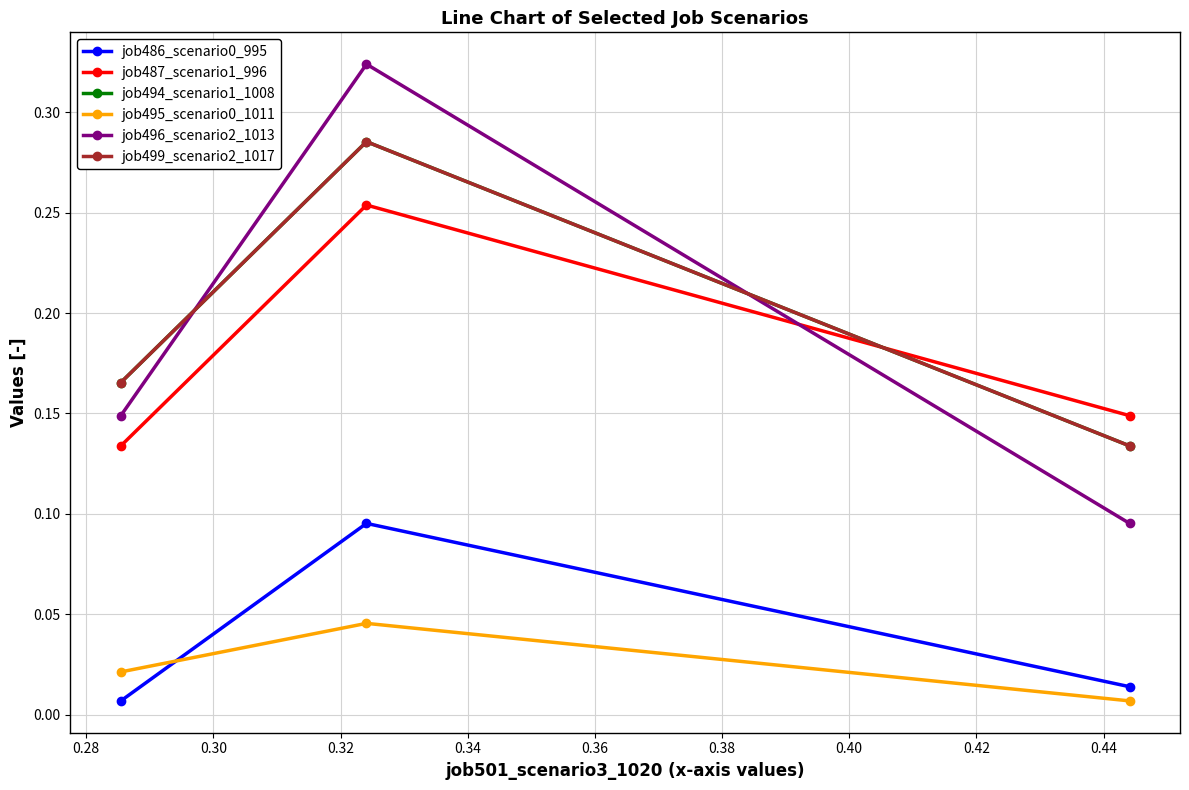

Is this an area chart (filled region under the line)?

No